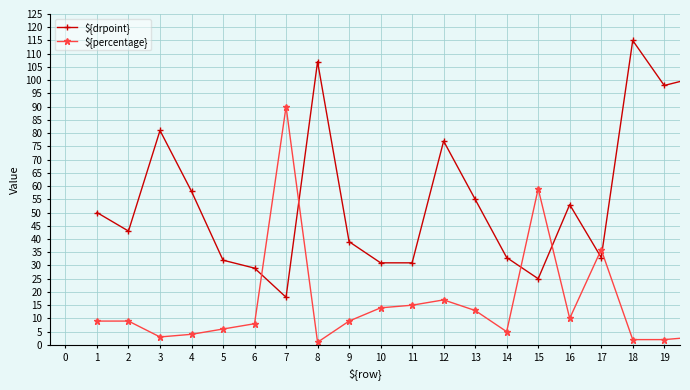

Which series has the largest total across all categories?

${drpoint}